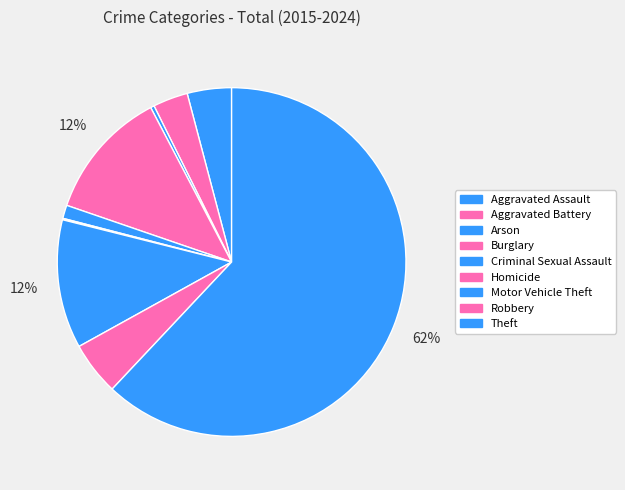

Count the number of slices in the pie.

9